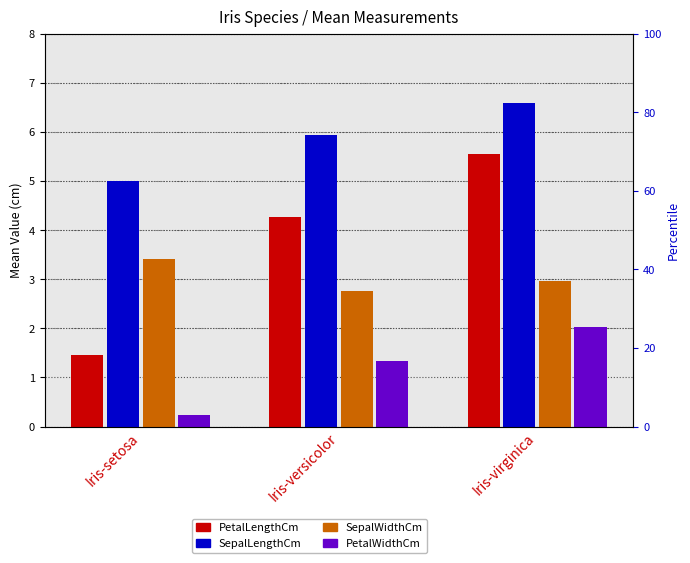

List the series in order of their peak value, lowest first.

PetalWidthCm, SepalWidthCm, PetalLengthCm, SepalLengthCm